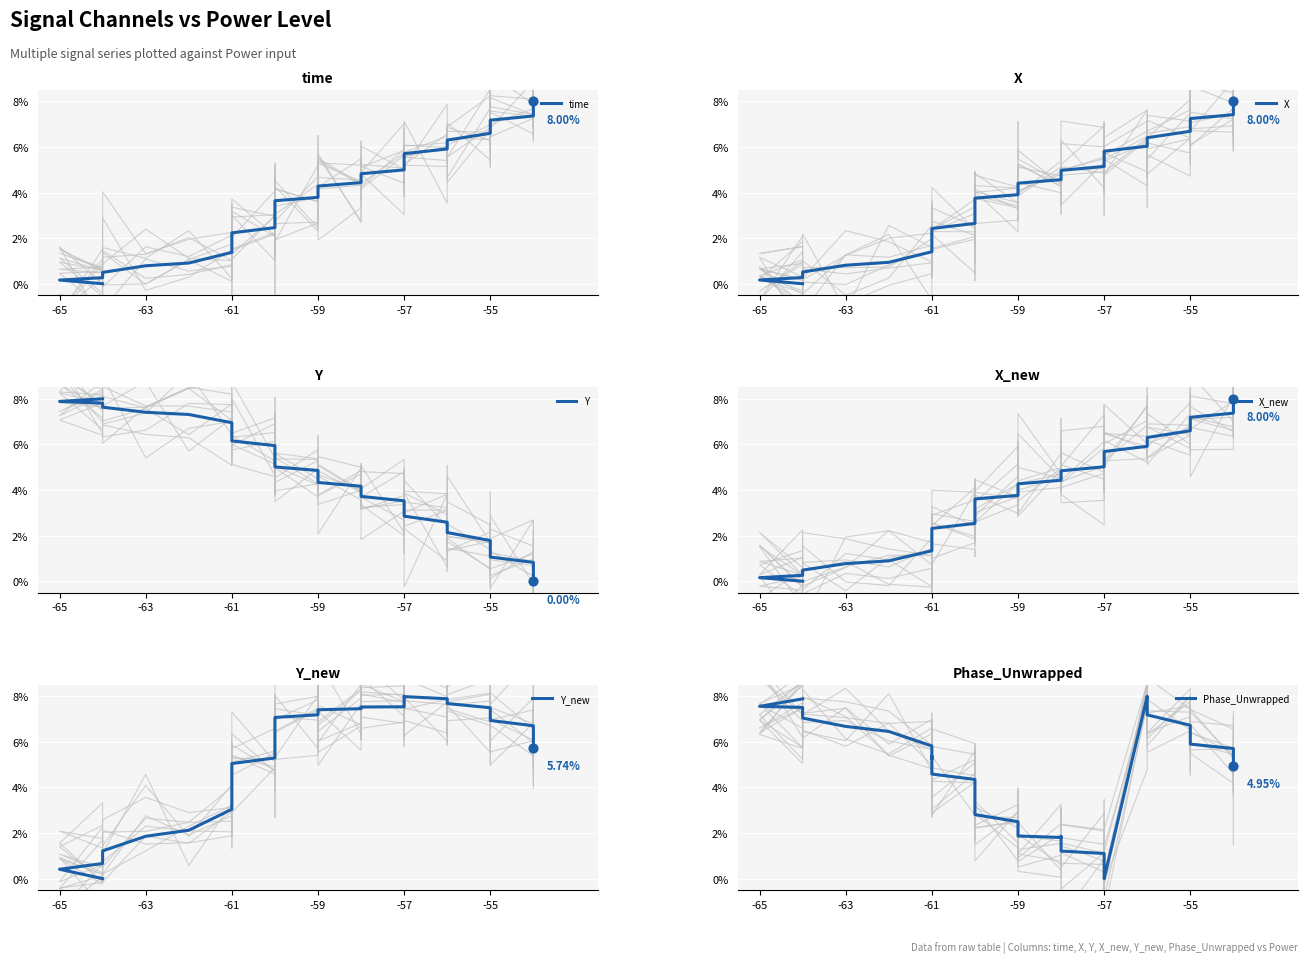

Which series has the largest total across all categories?

Y_new